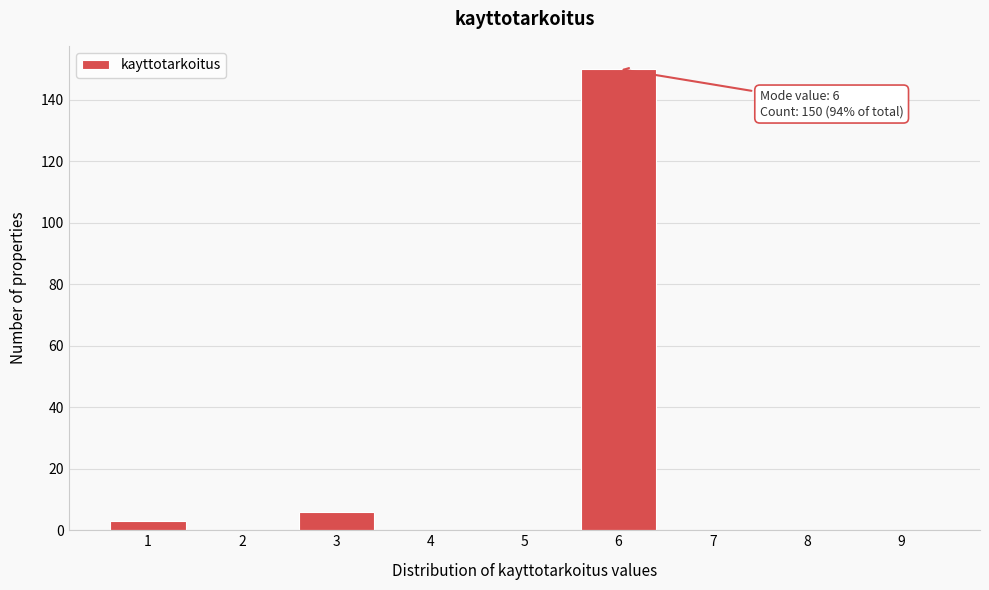

Reading left to right, extract all data points from this chart.

1=3	2=0	3=6	4=0	5=0	6=150	7=0	8=0	9=0